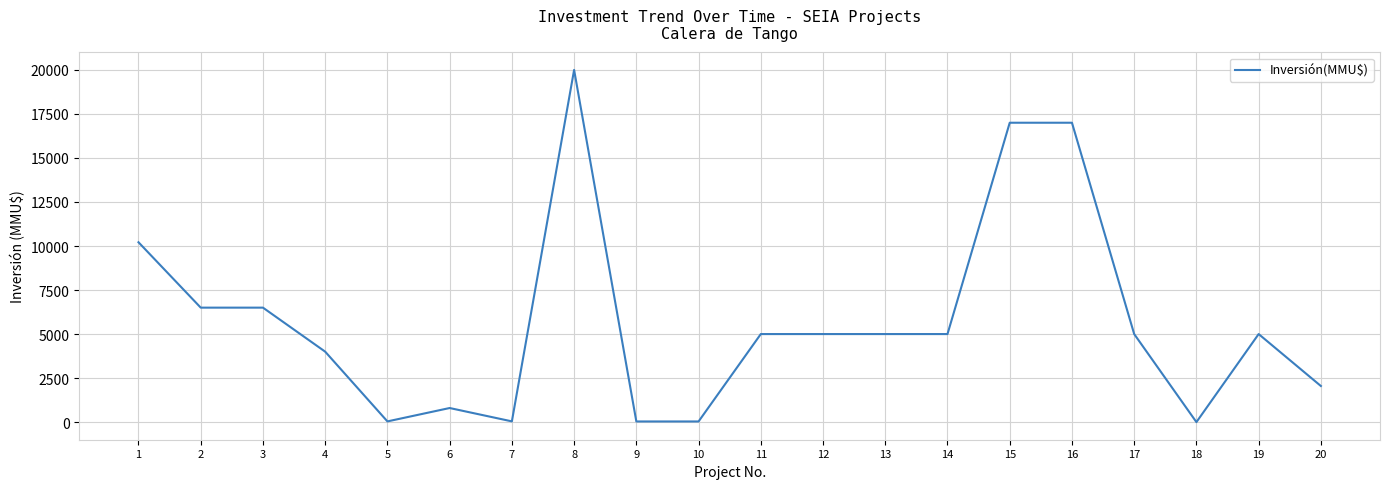

Is it true that the value at 14 is 8713?

False